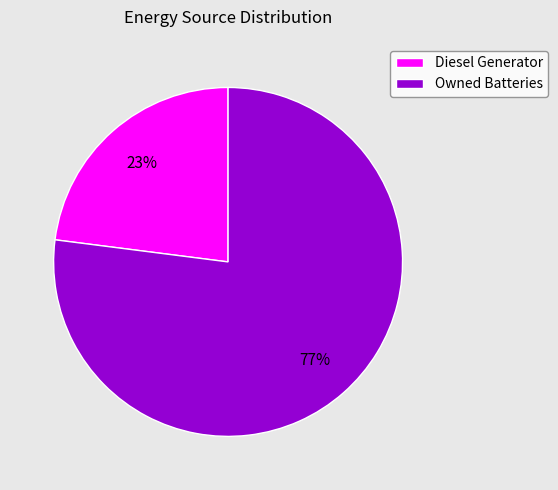

To the nearest percent, what is the difference between the largest and smallest slice percentages?

54%